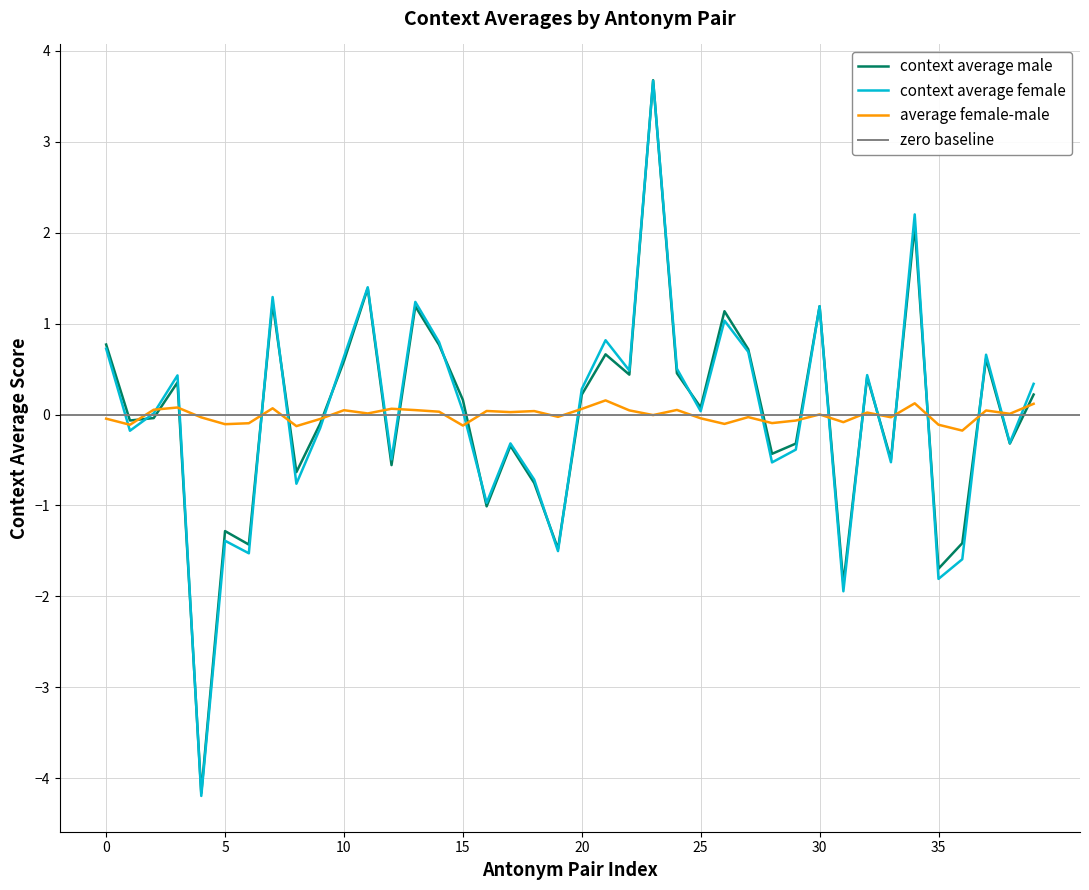

What is the highest value of the context average male series?

3.7